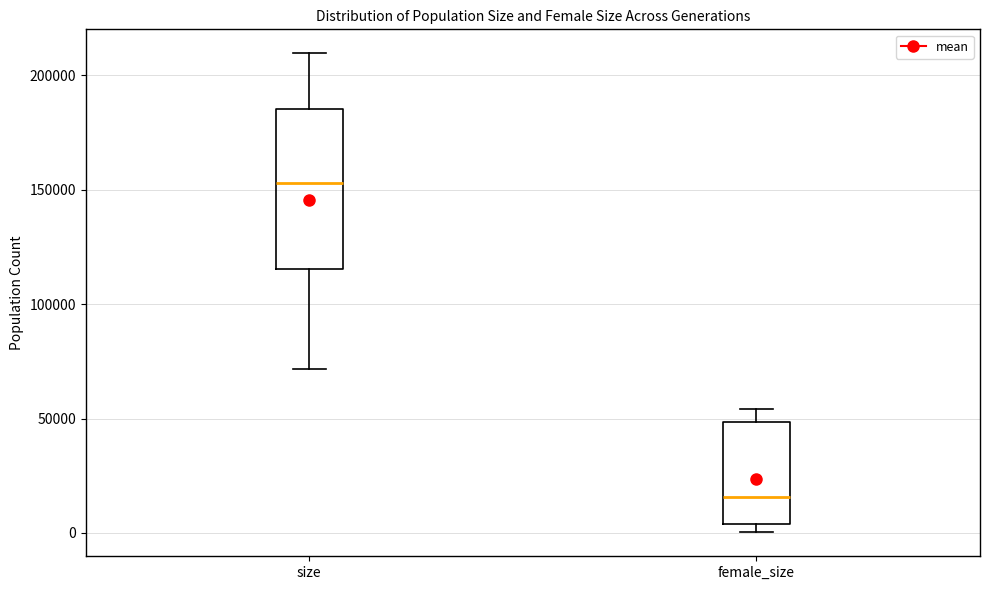

Reading left to right, transcribe this box plot: for each box, give where its median line is, the range the box spans, and where its two whiskers end, as read against the y-axis. The values are not printed on the chart, so give them approximately, as read against the axis.

size: median 155000, box 115000 to 185000, whiskers 70000 to 210000
female_size: median 15000, box 5000 to 50000, whiskers 0 to 55000